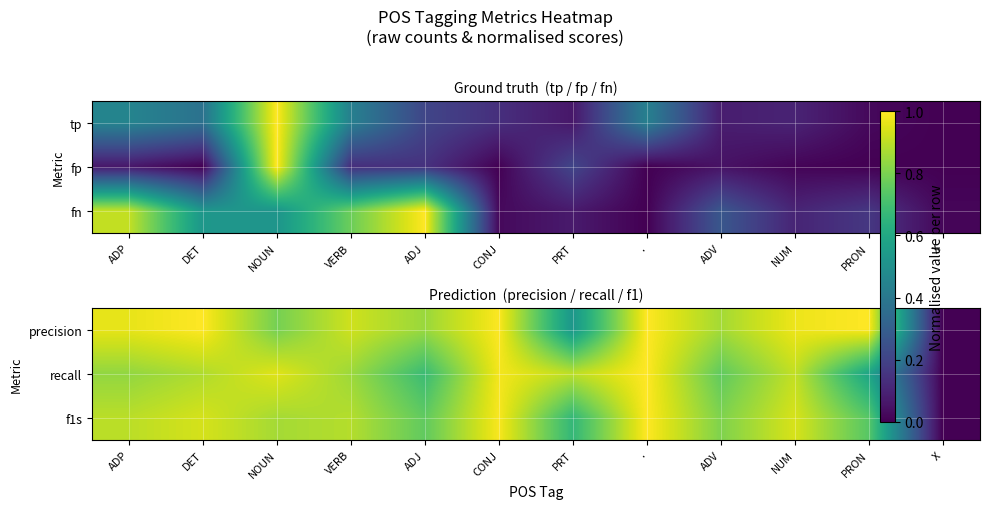

What is the difference between the highest and lowest values at PRON?

0.4